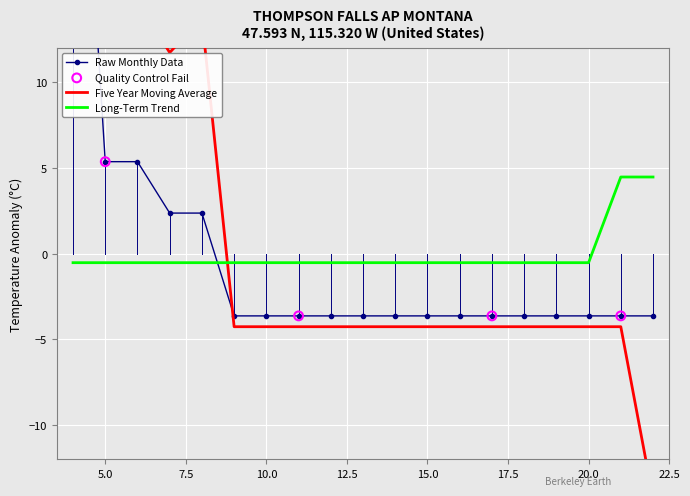

Which series has the largest Y range (max minus min)?

Raw Monthly Data